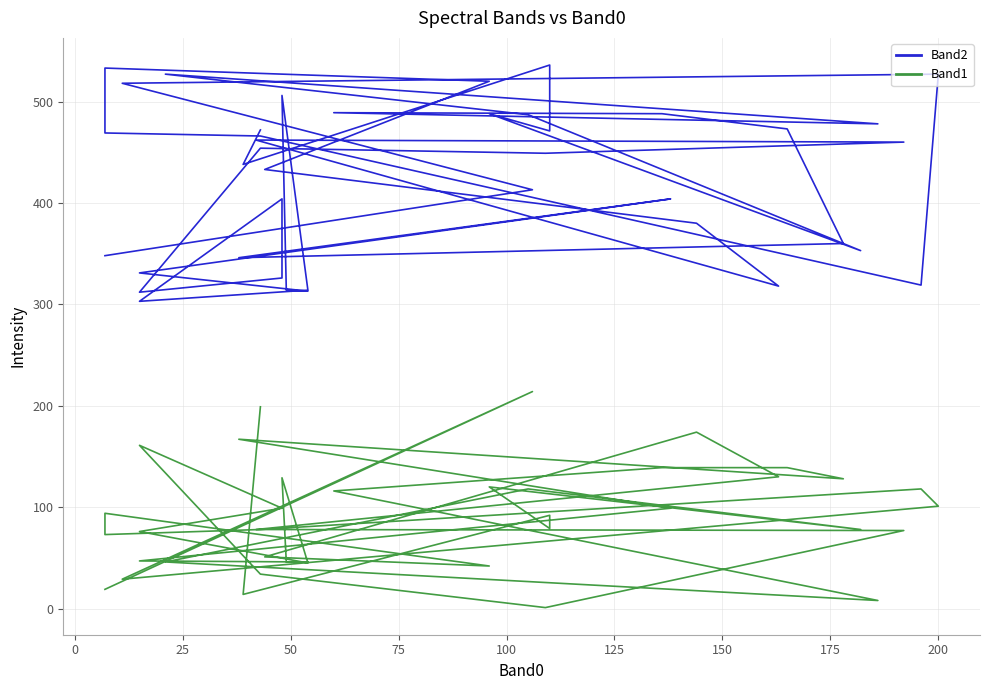

Which has a higher value, −25 or 36?

36